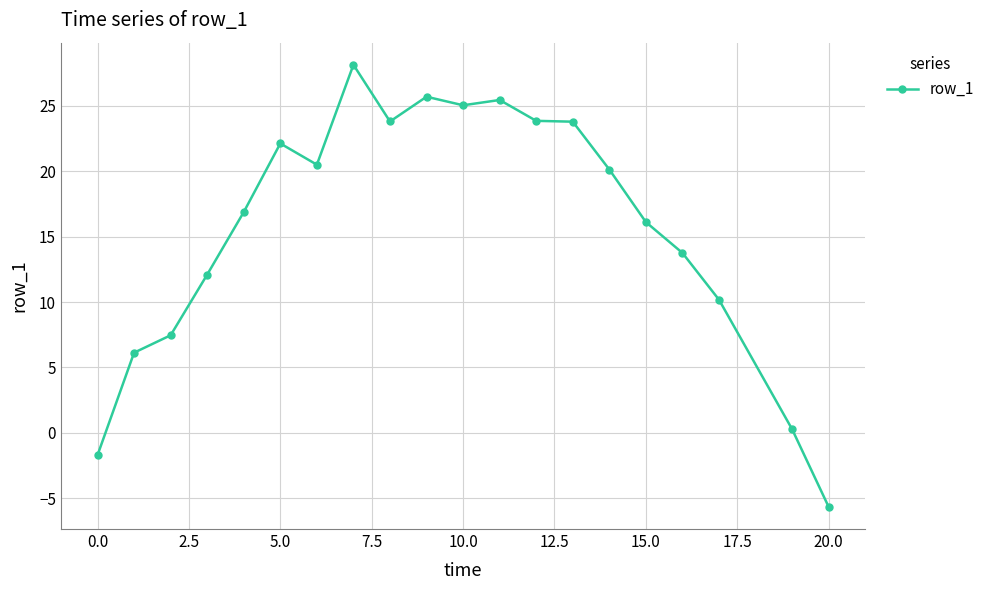

What is the sum of all values?

314.0